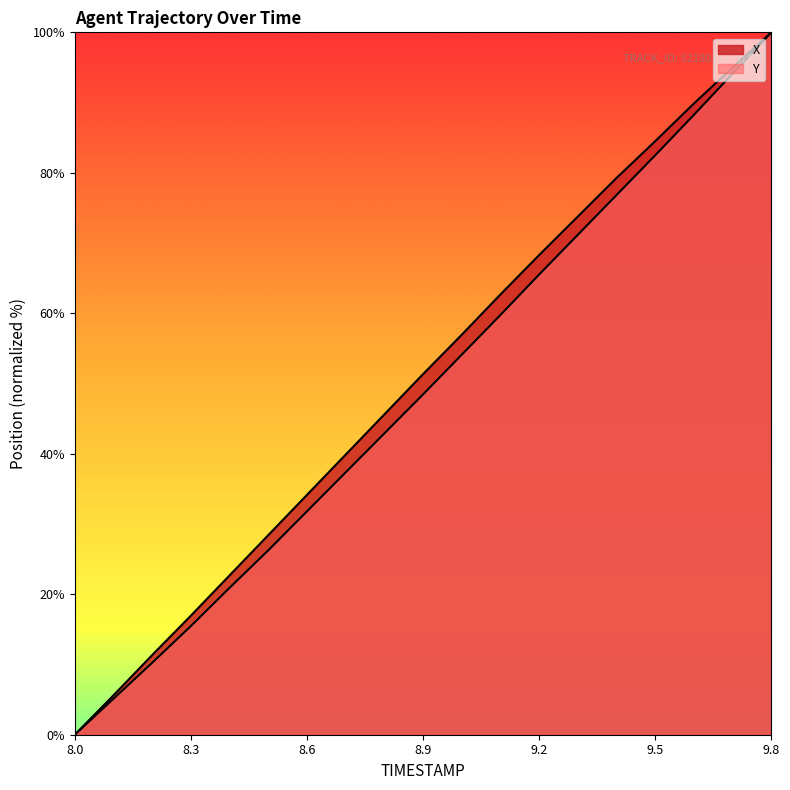

Which series has the largest total across all categories?

X